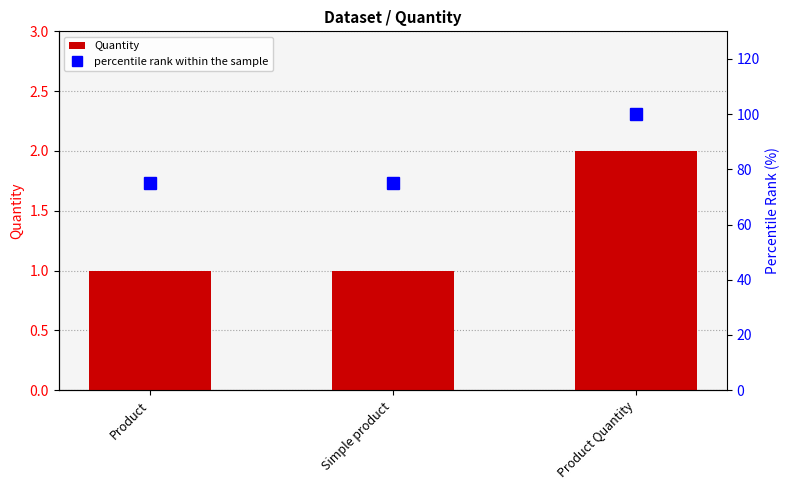

List the labels in order of Quantity value, smallest first.

Product, Simple product, Product Quantity